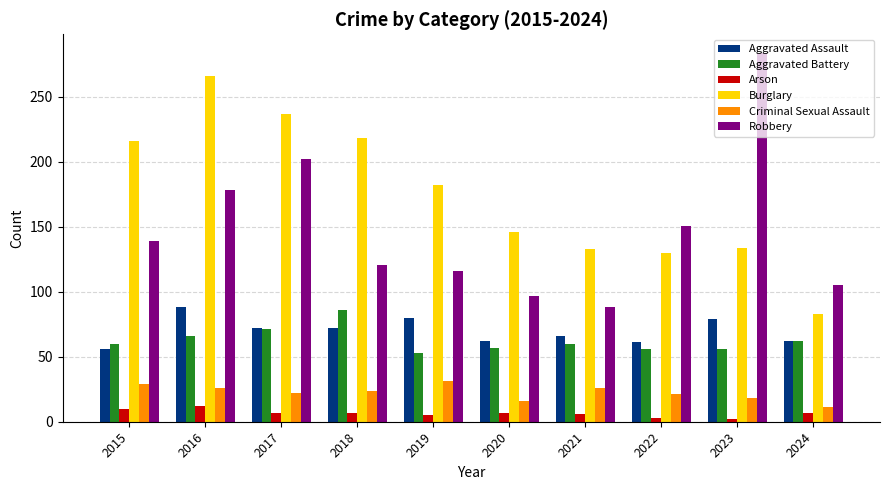

Are the bars grouped side by side (vs. stacked)?

Yes